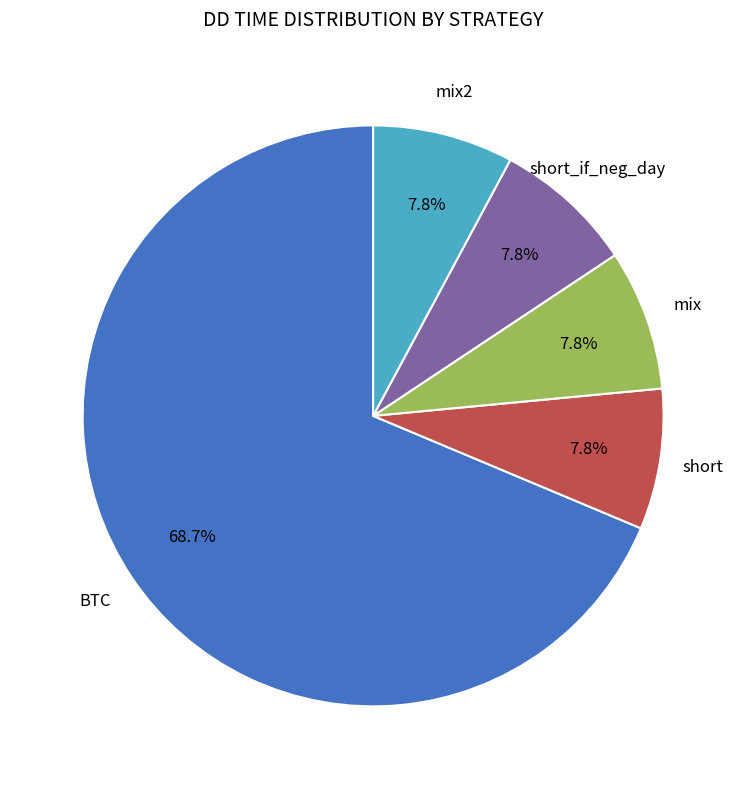

What percentage is the short_if_neg_day slice, to the nearest percent?

8%